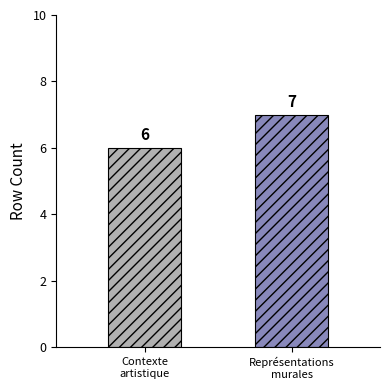

Approximately how many times larger is the value at Représentations
murales compared to Contexte
artistique?

1.2